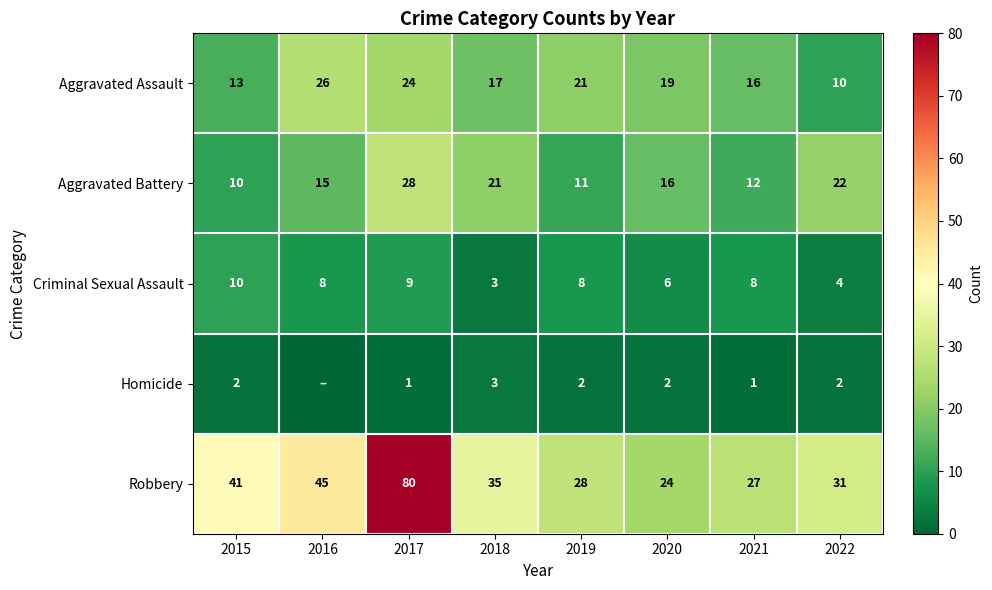

What is the average value of the Robbery series?

39